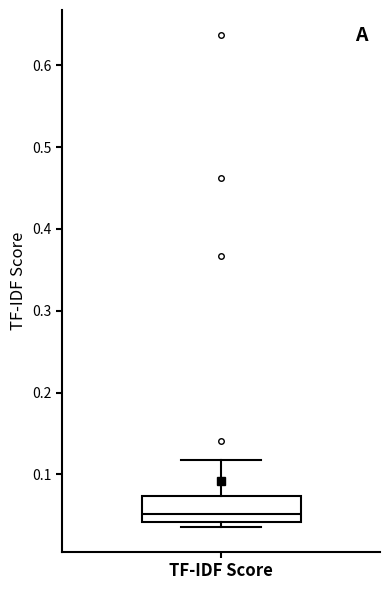

Where does the median line of the box for TF-IDF Score sit on the y-axis? The values are not printed on the chart, so give them approximately, as read against the axis.

0.05